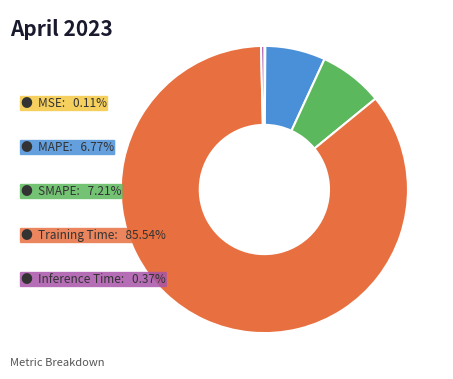

Count the number of slices in the pie.

5